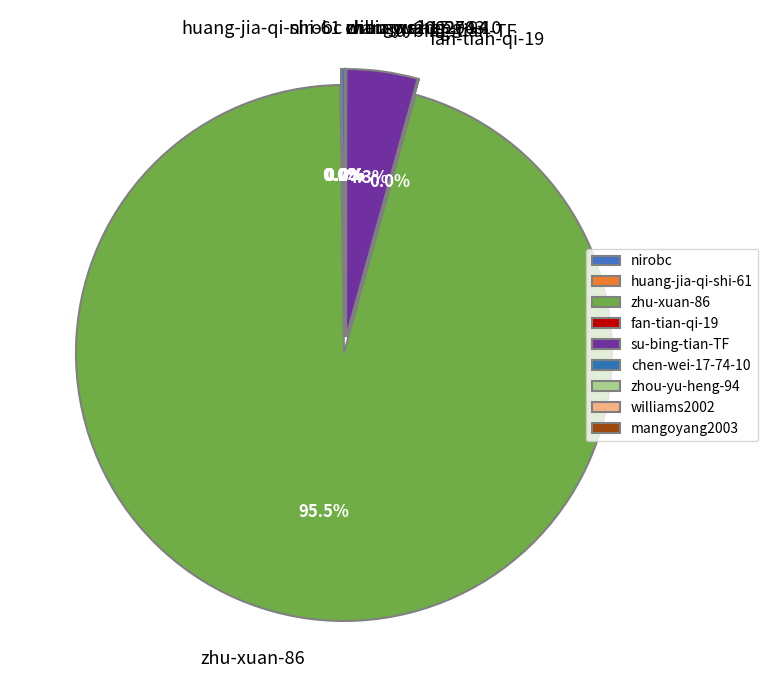

What is the largest slice in the pie chart?

zhu-xuan-86